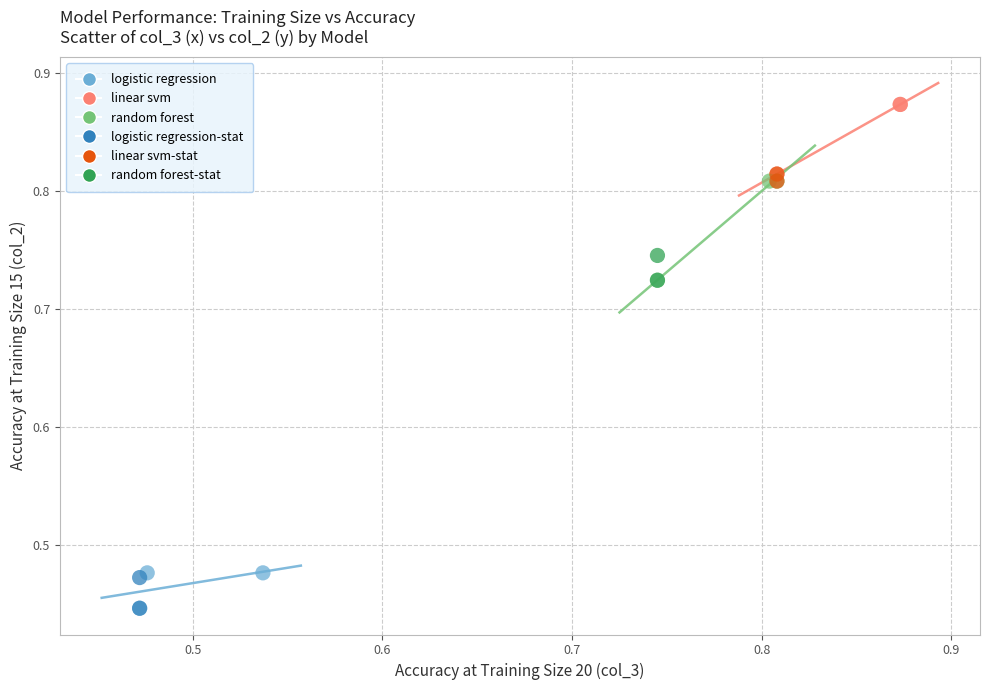

What are all the series names shown in the legend?

logistic regression, linear svm, random forest, logistic regression-stat, linear svm-stat, random forest-stat